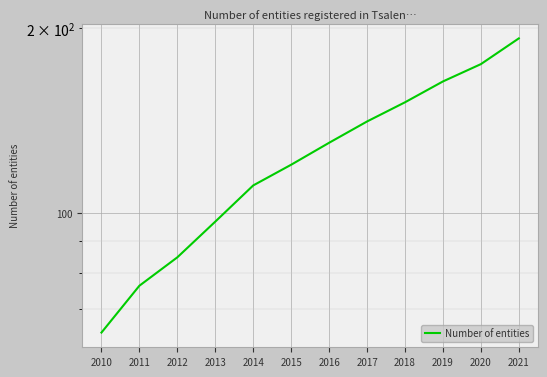

What is the maximum value shown in the chart?

192.4